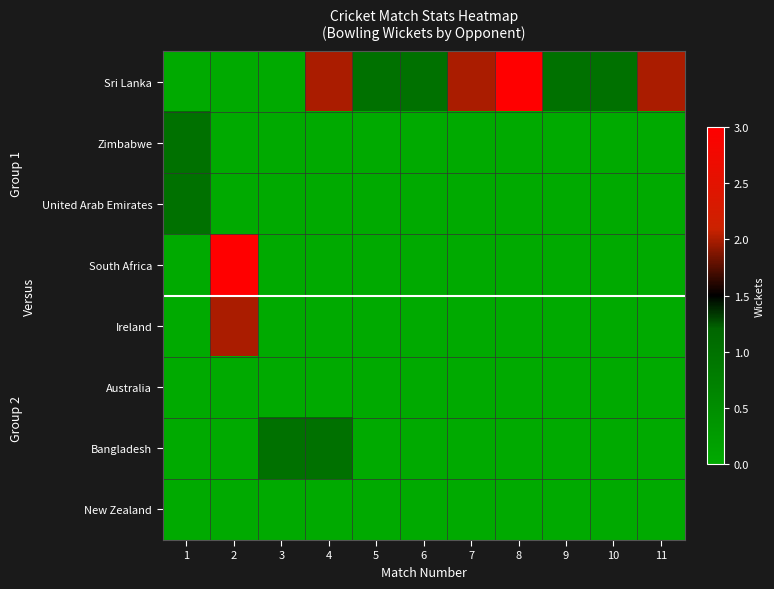

Reading left to right, what are all the values shown in this chart?

Sri Lanka: 1=0	2=0	3=0	4=2	5=1	6=1	7=2	8=3	9=1	10=1	11=2
Zimbabwe: 1=1	2=0	3=0	4=0	5=0	6=0	7=0	8=0	9=0	10=0	11=0
United Arab Emirates: 1=1	2=0	3=0	4=0	5=0	6=0	7=0	8=0	9=0	10=0	11=0
South Africa: 1=0	2=3	3=0	4=0	5=0	6=0	7=0	8=0	9=0	10=0	11=0
Ireland: 1=0	2=2	3=0	4=0	5=0	6=0	7=0	8=0	9=0	10=0	11=0
Australia: 1=0	2=0	3=0	4=0	5=0	6=0	7=0	8=0	9=0	10=0	11=0
Bangladesh: 1=0	2=0	3=1	4=1	5=0	6=0	7=0	8=0	9=0	10=0	11=0
New Zealand: 1=0	2=0	3=0	4=0	5=0	6=0	7=0	8=0	9=0	10=0	11=0